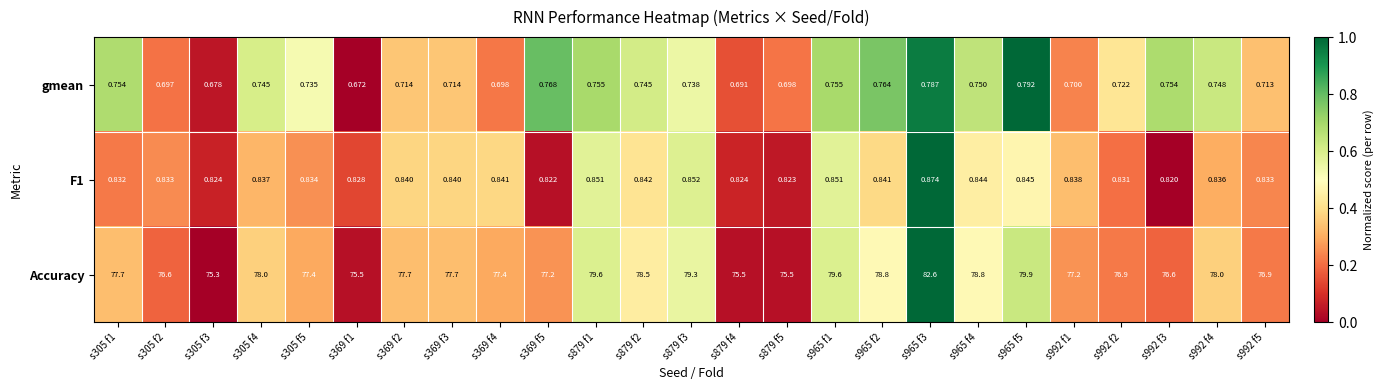

Which series has the largest range (max minus min)?

Accuracy